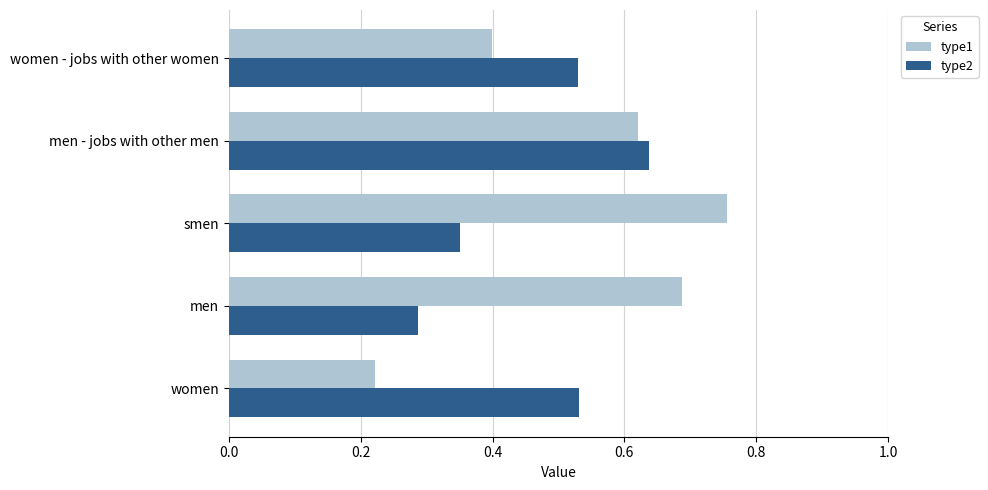

At which category is the sum across all series the highest?

men - jobs with other men